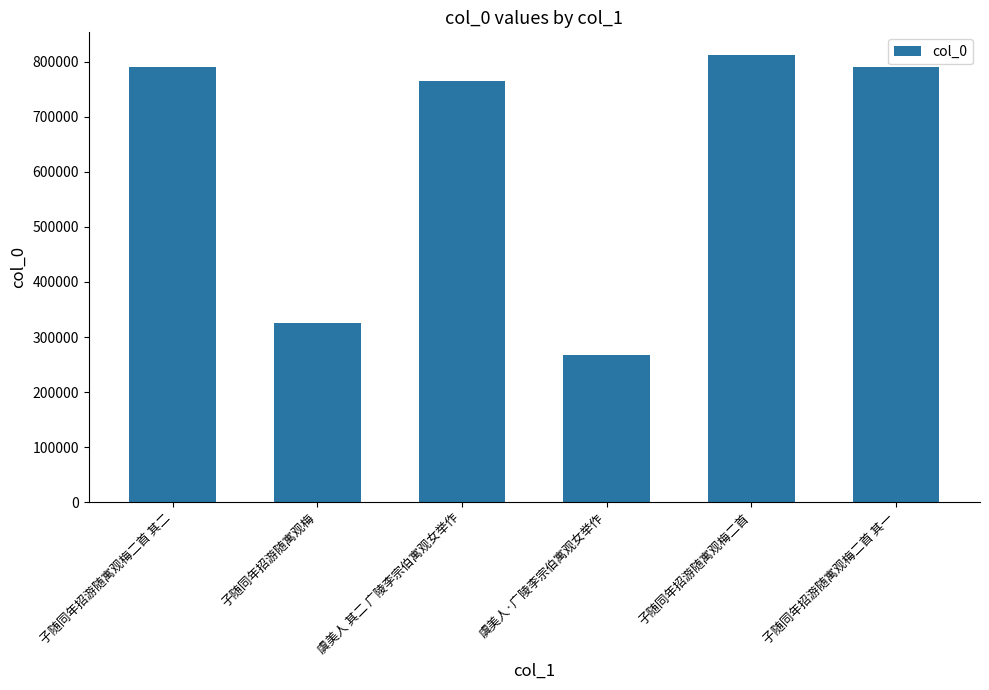

True or false: the data shows 266455 at 虞美人·广陵李宗伯寓观女举作.

True